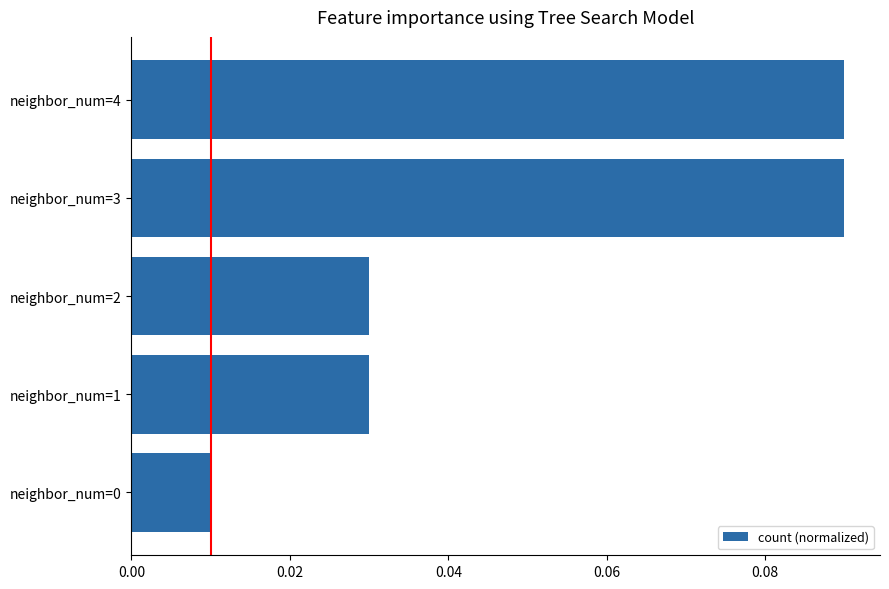

The chart shows a value of 0.0 at neighbor_num=4. True or false?

False